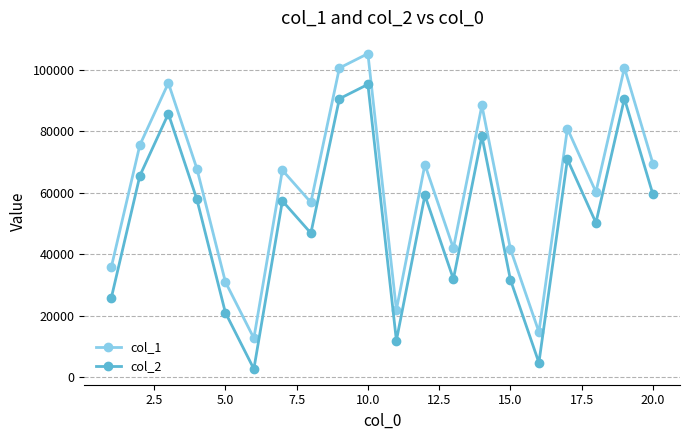

What is the difference between the maximum and minimum values in the col_2 series?

92593